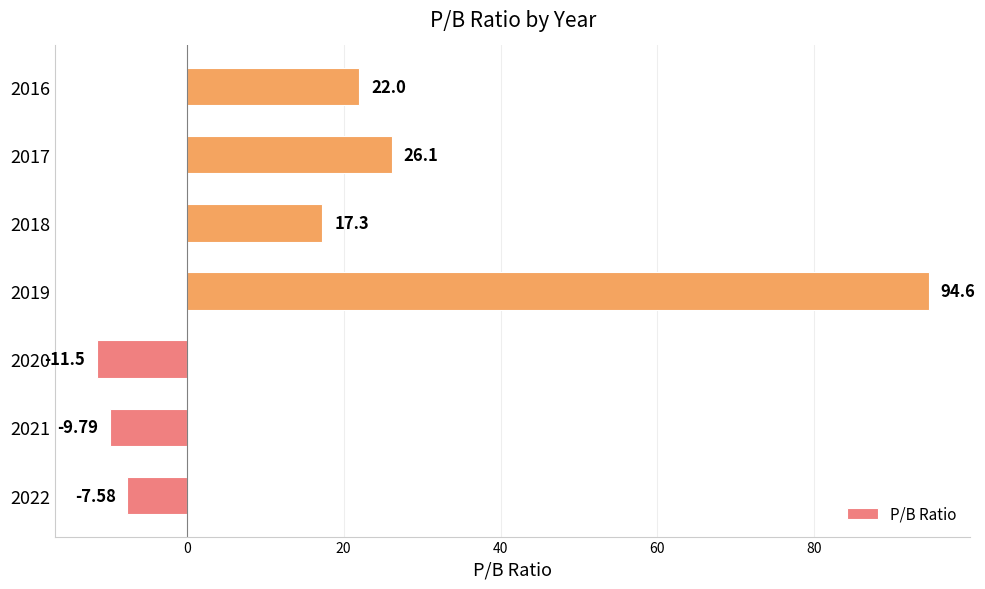

How many values are below 17?

3